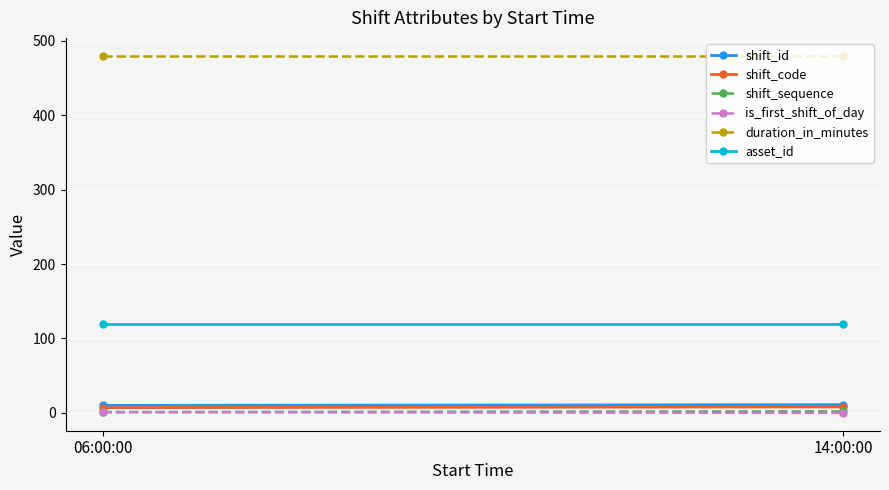

Is the value of shift_sequence at 06:00:00 greater than the value of is_first_shift_of_day at 06:00:00?

No